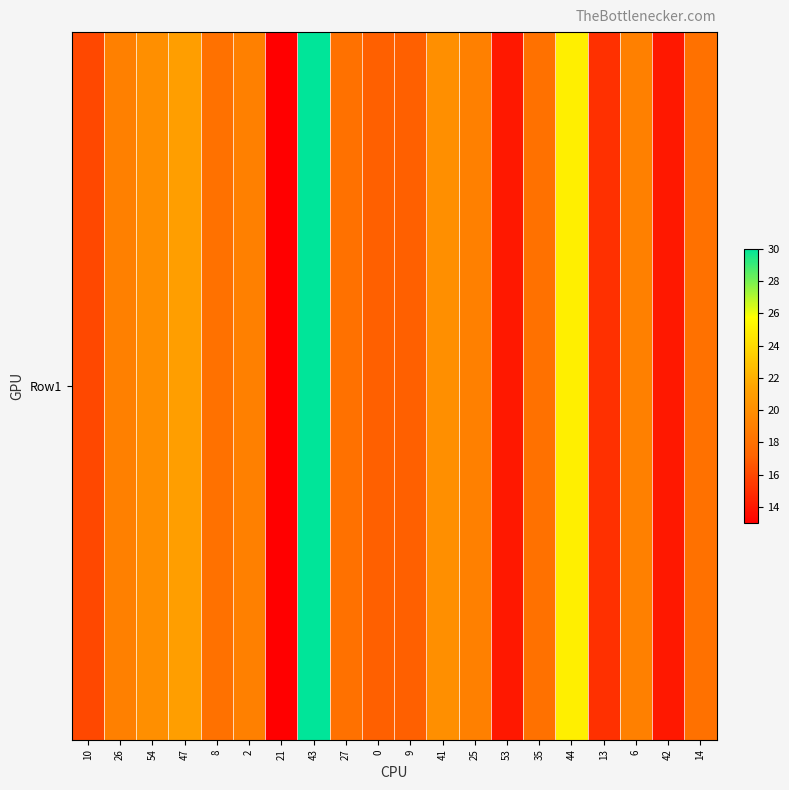

What is the average value?

18